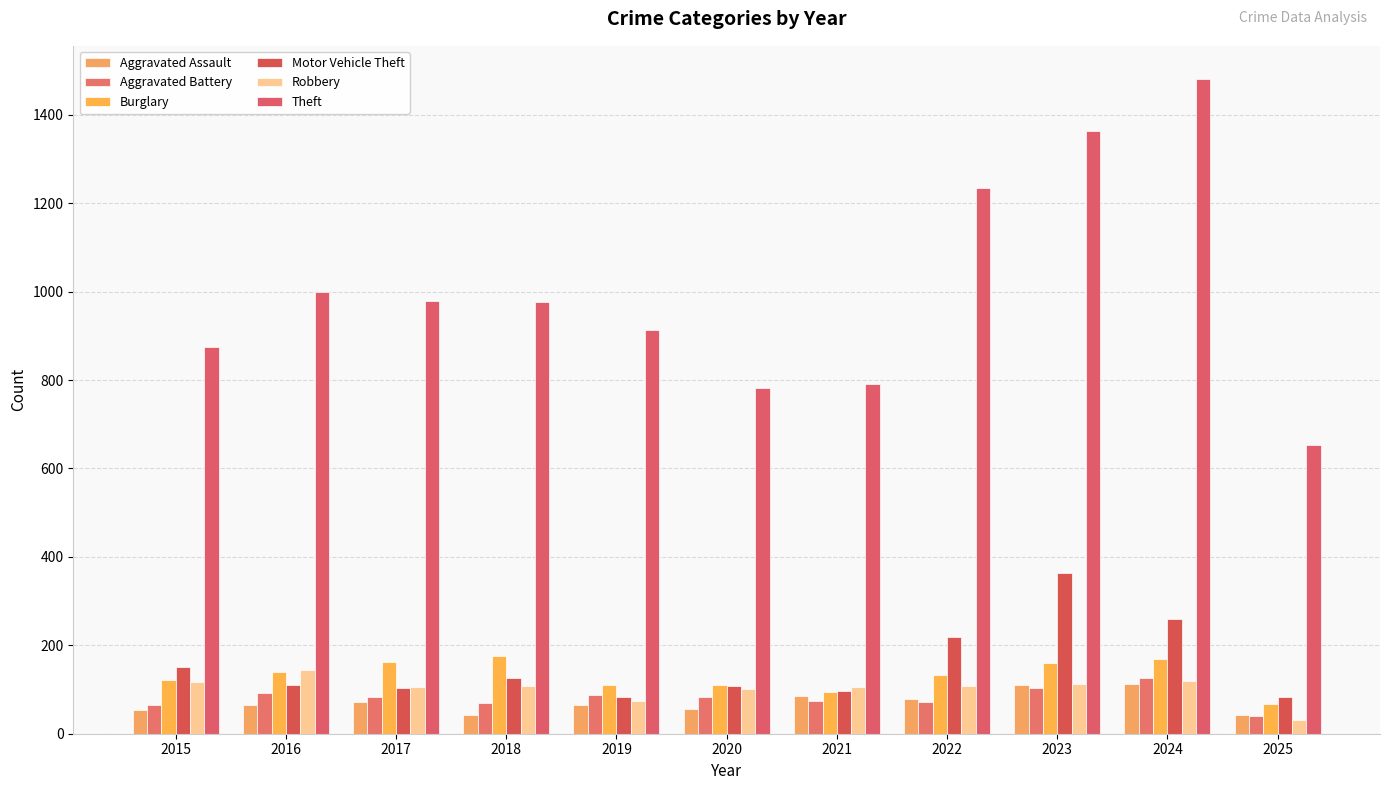

Rank the categories by Burglary value from highest to lowest.

2018, 2024, 2017, 2023, 2016, 2022, 2015, 2019, 2020, 2021, 2025